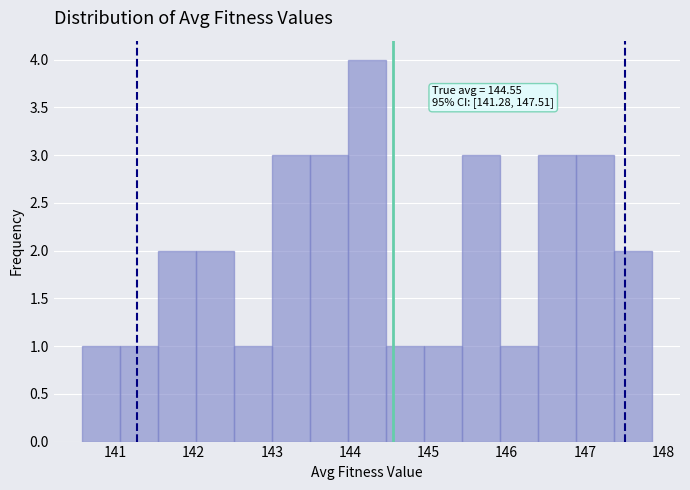

Over which range of the x-axis is the bar tallest?

144.0 to 144.5